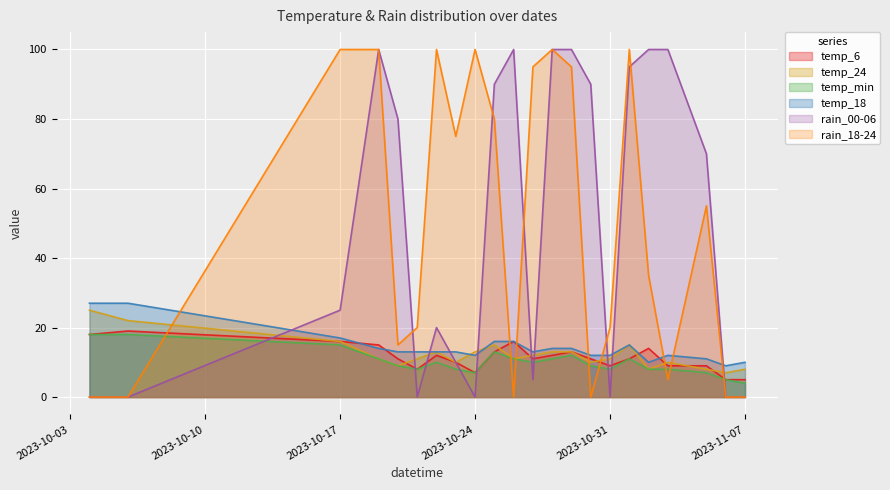

True or false: rain_18-24 and rain_00-06 cross at least once.

True